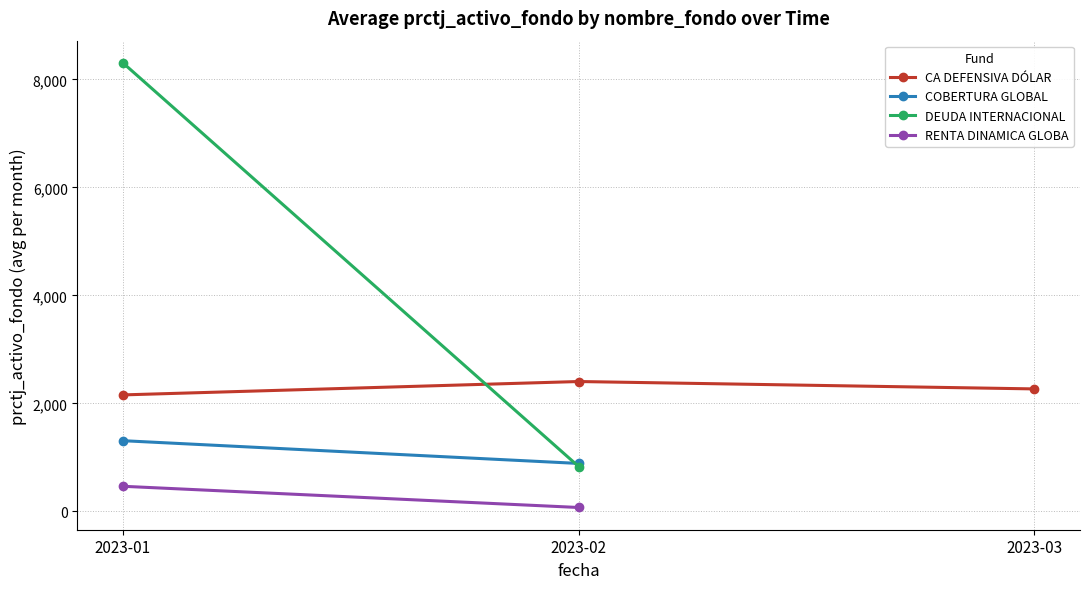

What is the value of the CA DEFENSIVA DÓLAR point at the 2nd from the left?

2405.7